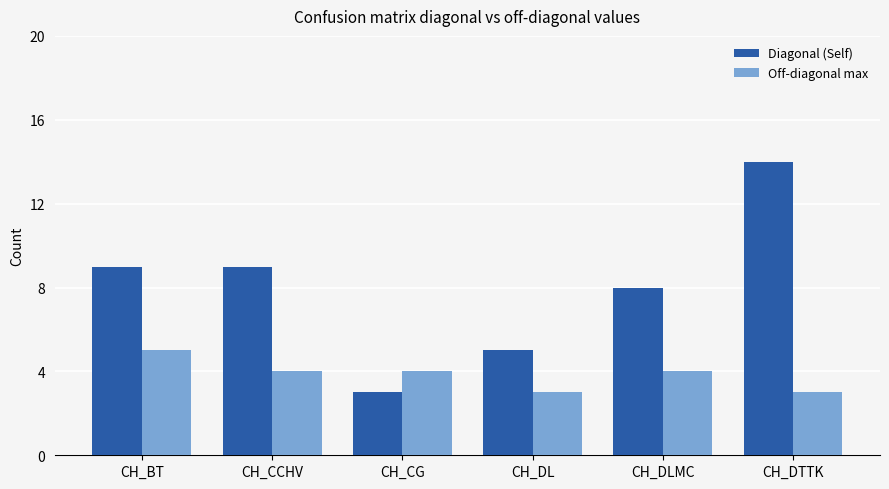

Is it true that Diagonal (Self) equals 9 at CH_BT?

True